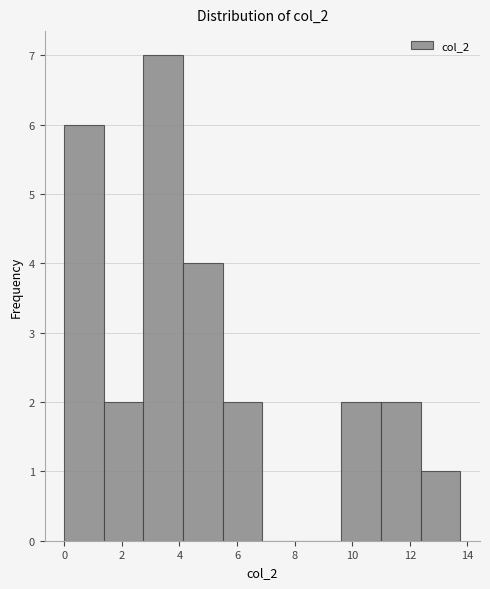

What is the height of the bar covering 2.8 to 4.2 on the x-axis? Neither the bar edges nor the heights are printed on the chart, so give them approximately, as read against the axes.

7